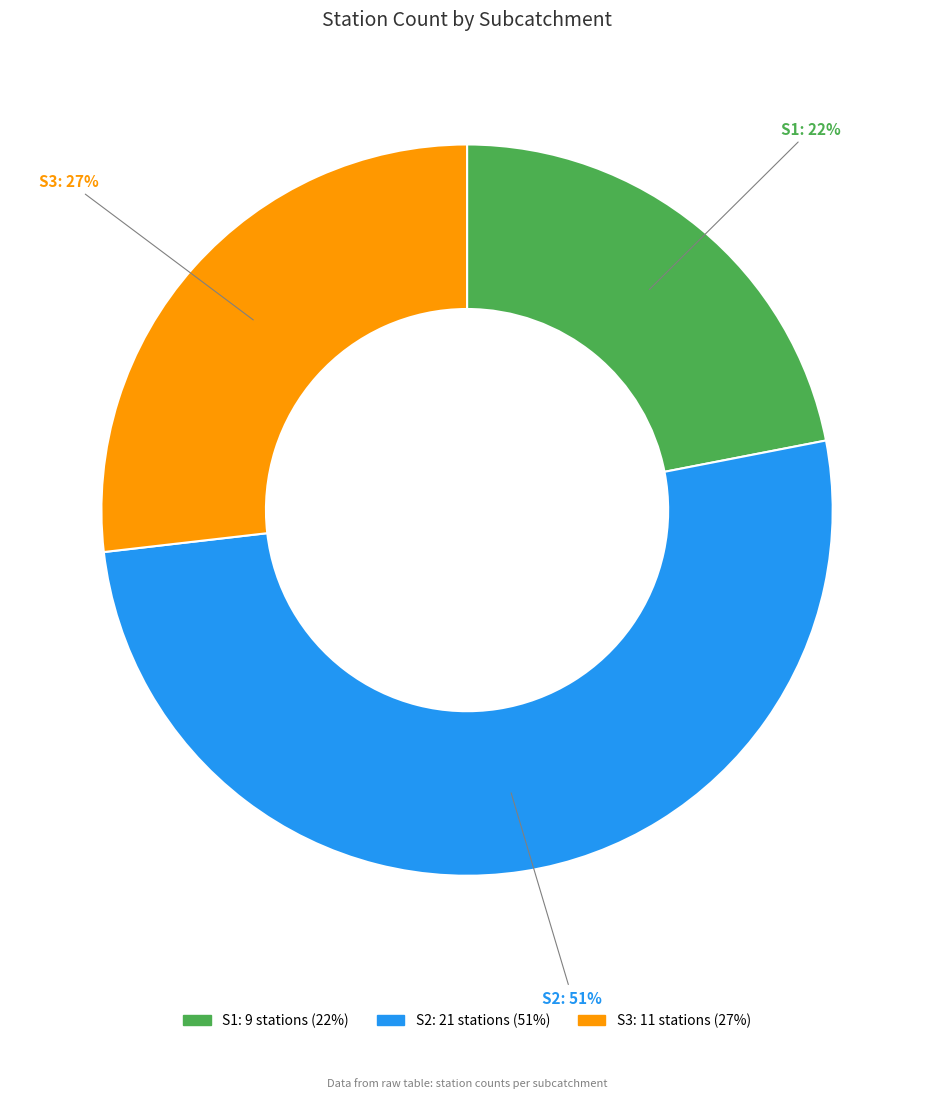

Which category has the biggest portion of the pie?

S2